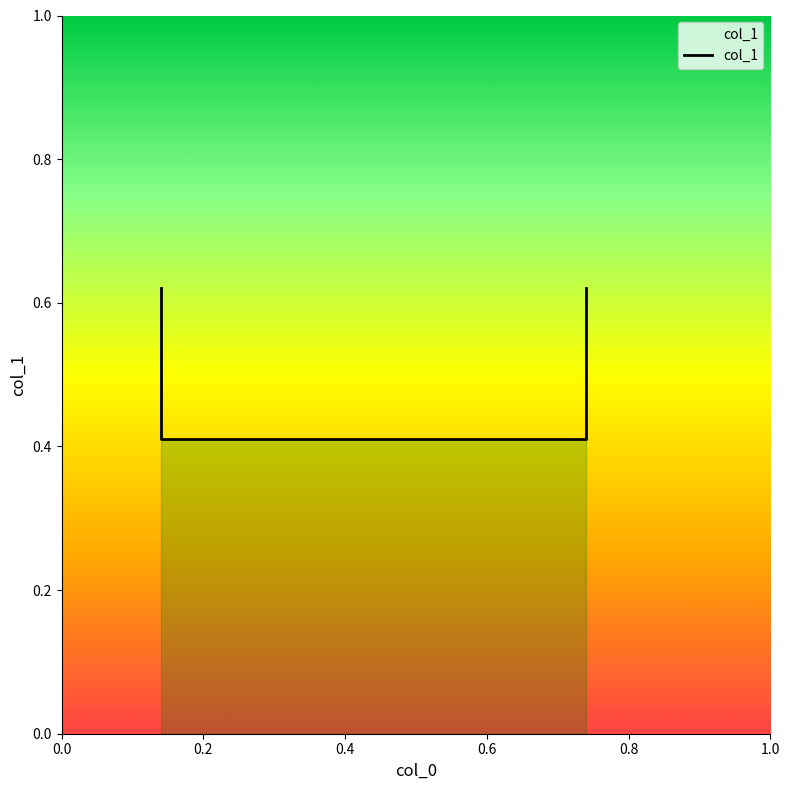

List the labels in order of value, largest first.

0.14, 0.74, 0.14, 0.74